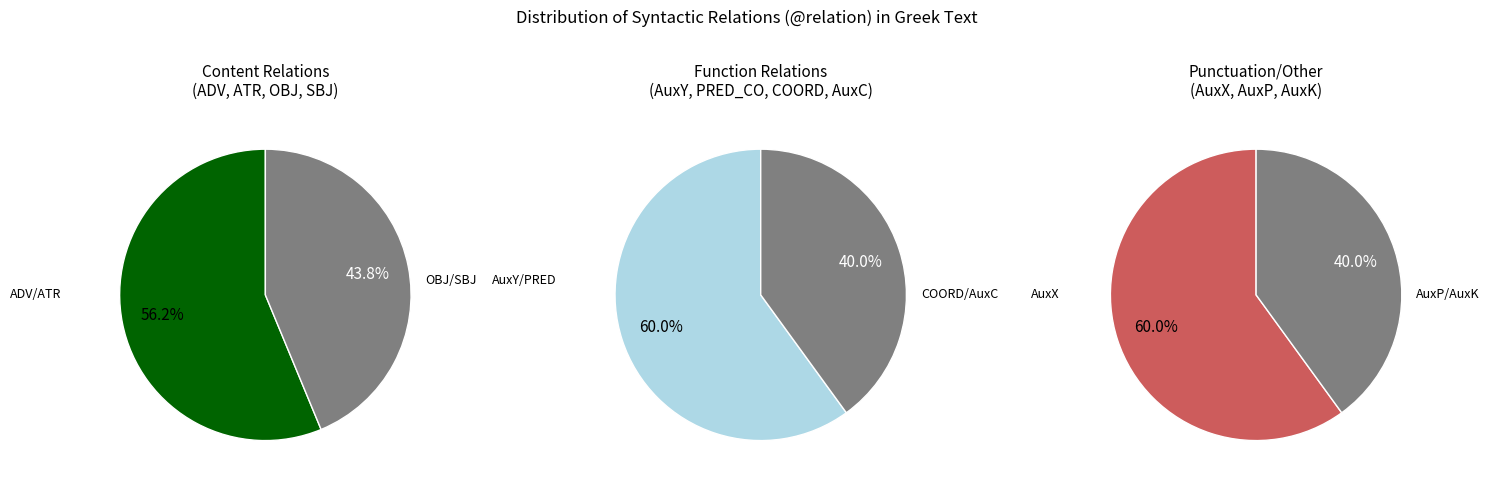

Between PRED_CO and ADV, which is larger?

ADV